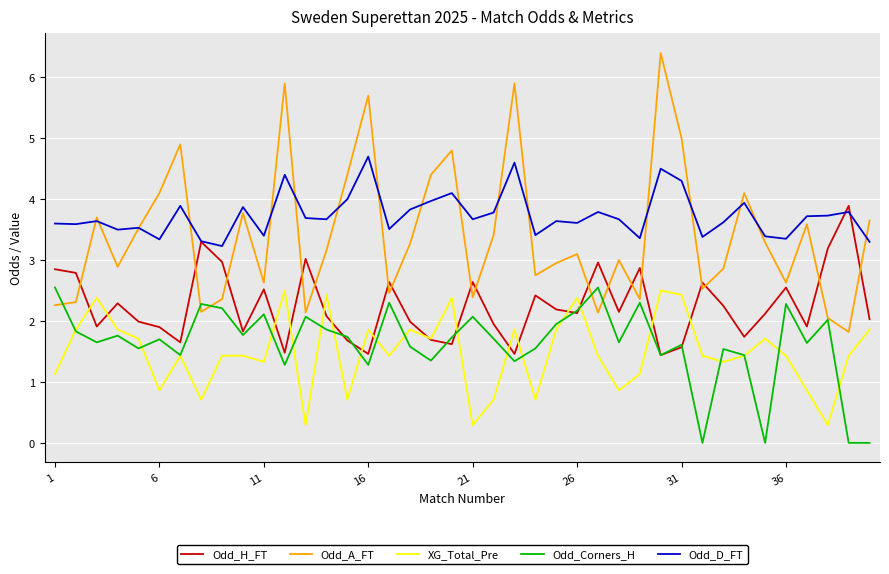

Which series has the largest total across all categories?

Odd_D_FT